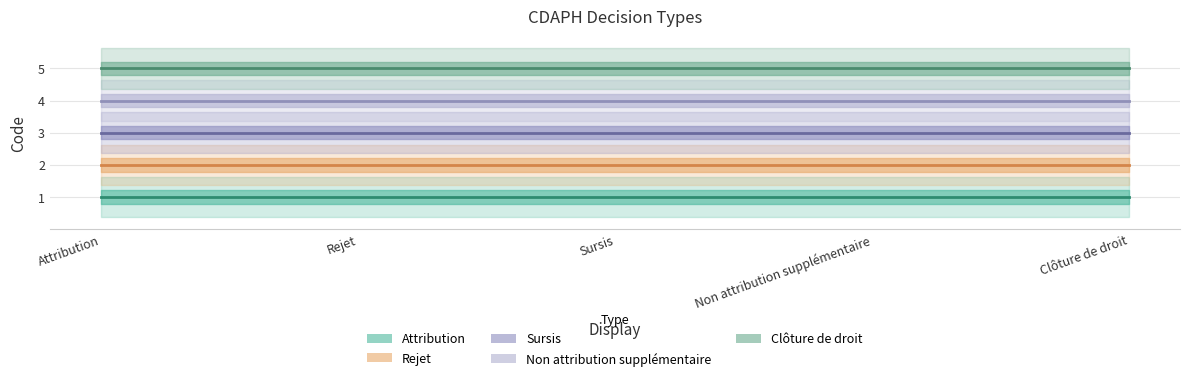

What is the total value across all series at Sursis?

15